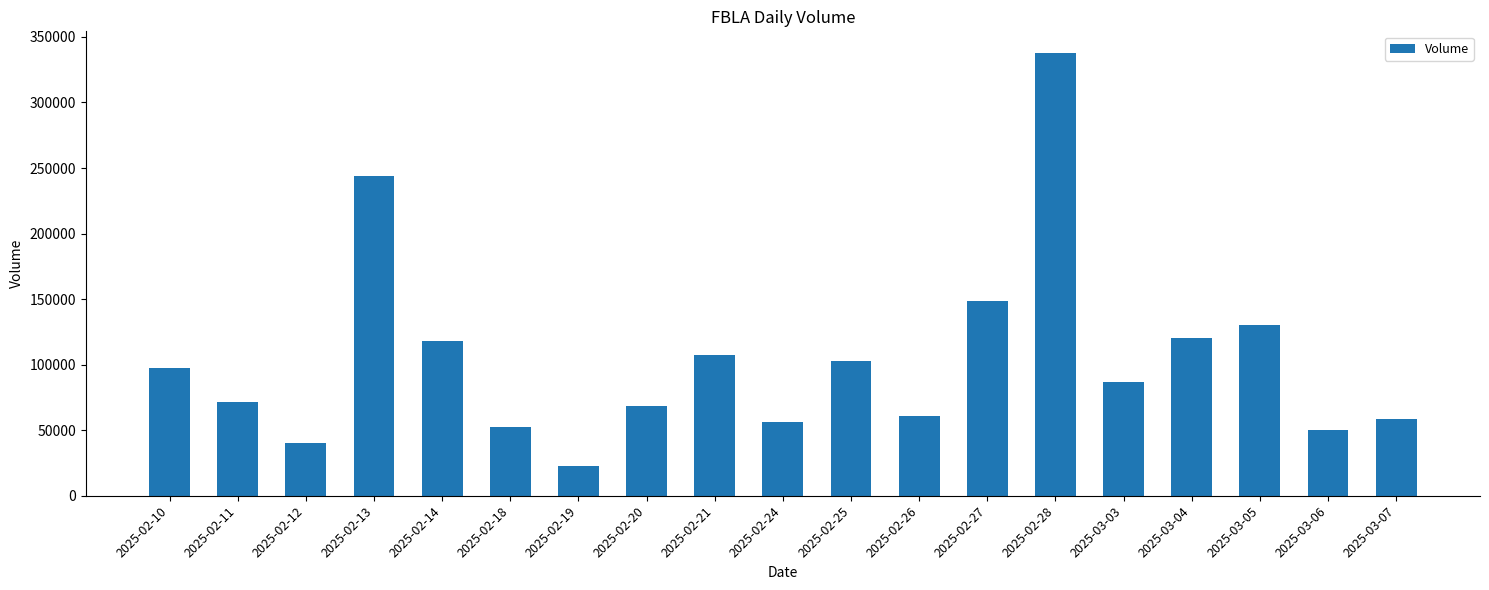

What is the sum of the values at 2025-03-07 and 2025-02-10?

155800